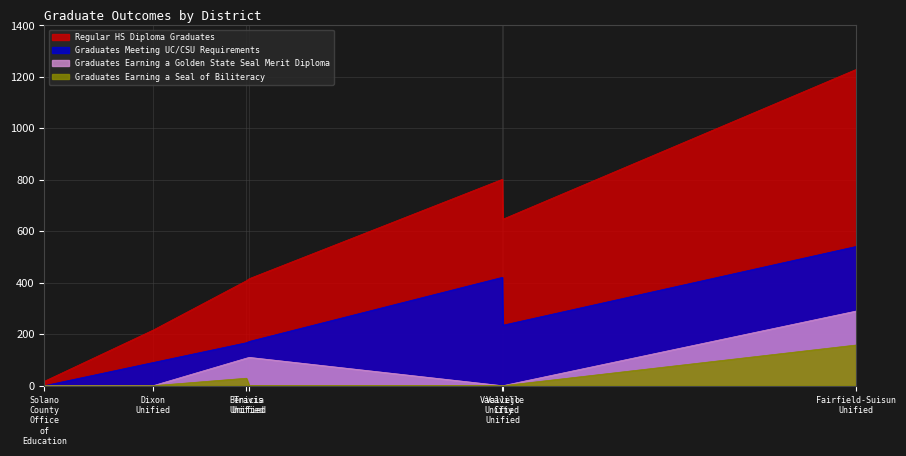

Is it true that Regular HS Diploma Graduates equals 647 at Vallejo City Unified?

True